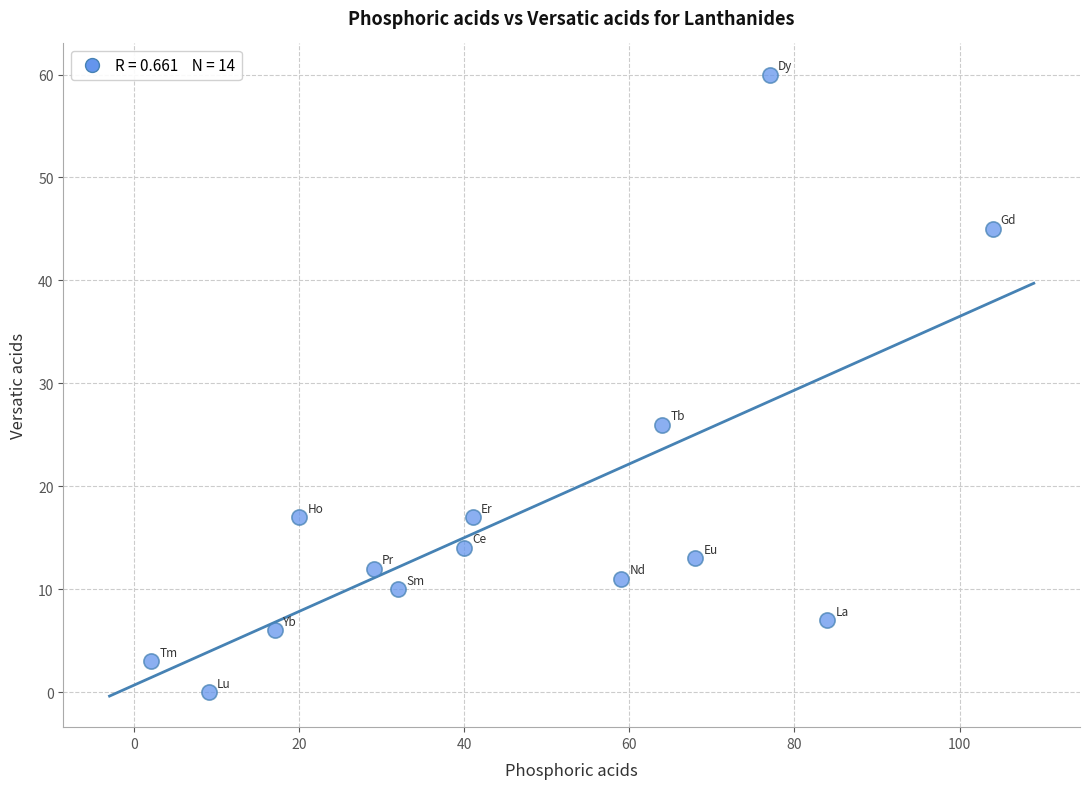

What is the range of Y values (max minus min)?

60